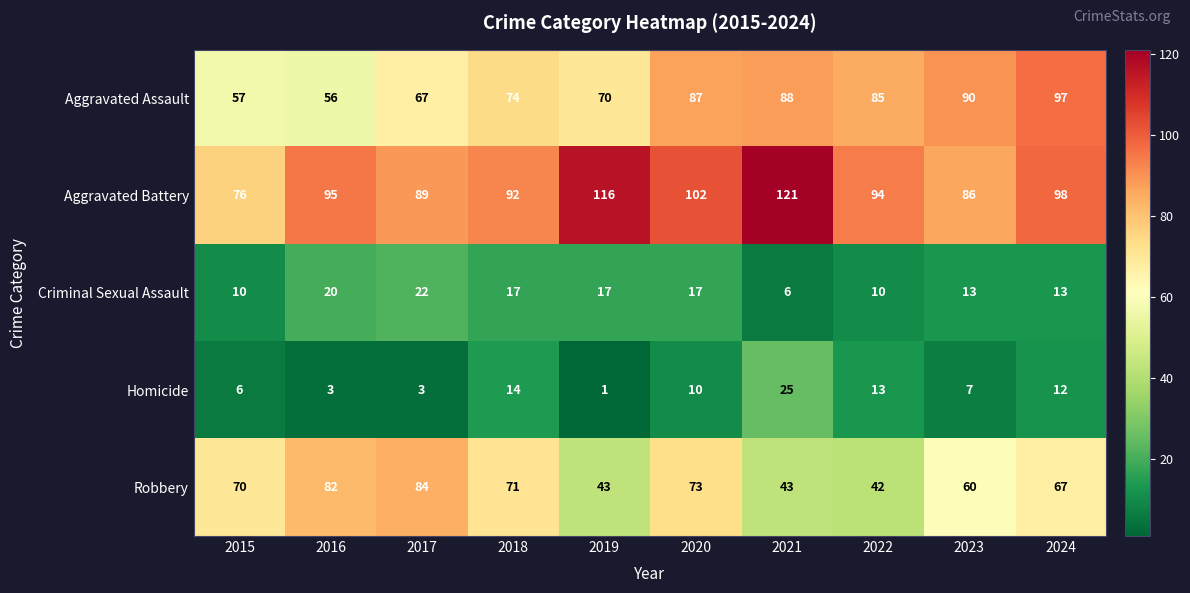

Count the number of data series in this chart.

5